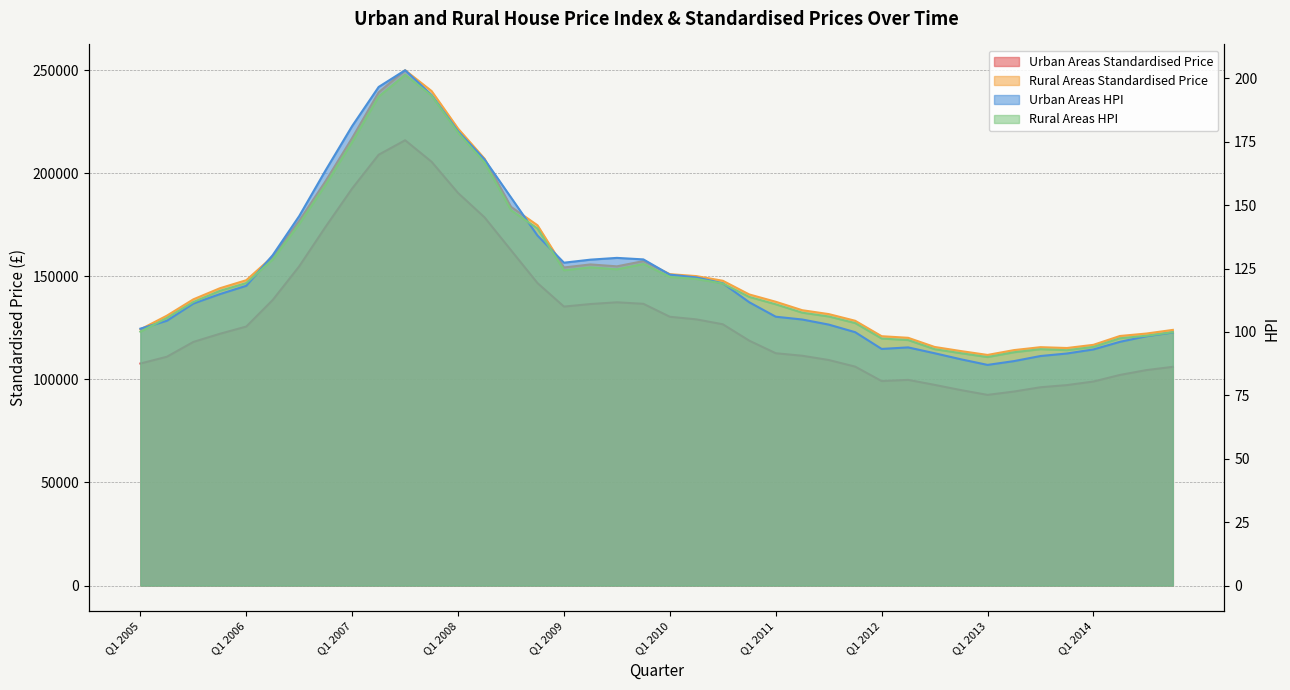

Which series has the largest total across all categories?

Rural Areas Standardised Price